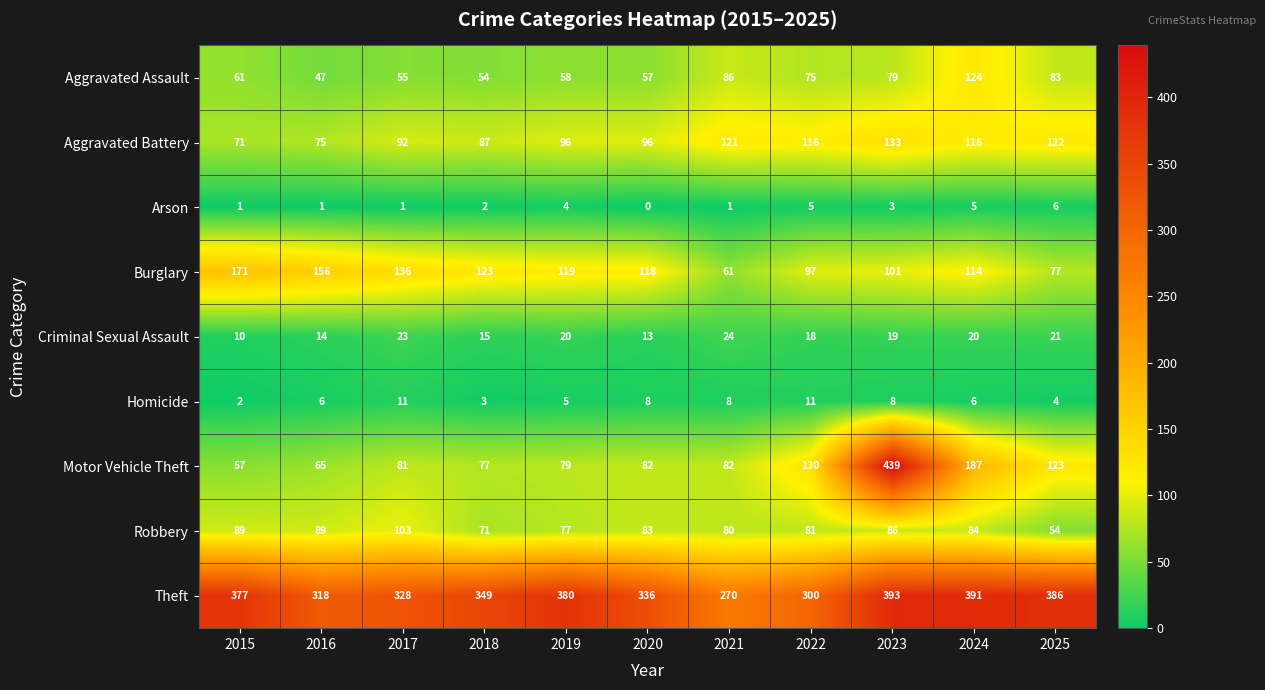

Read the Aggravated Assault value at 2020, to the nearest 10.

60